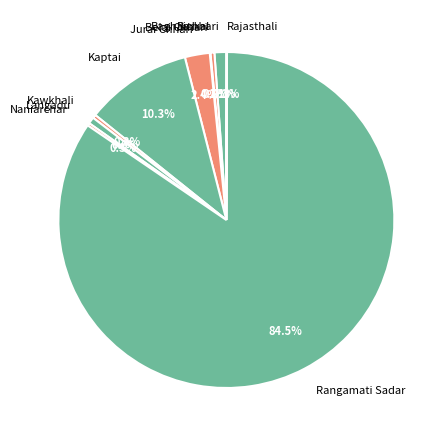

What portion of the pie excludes Baghaichhari?

98.9%